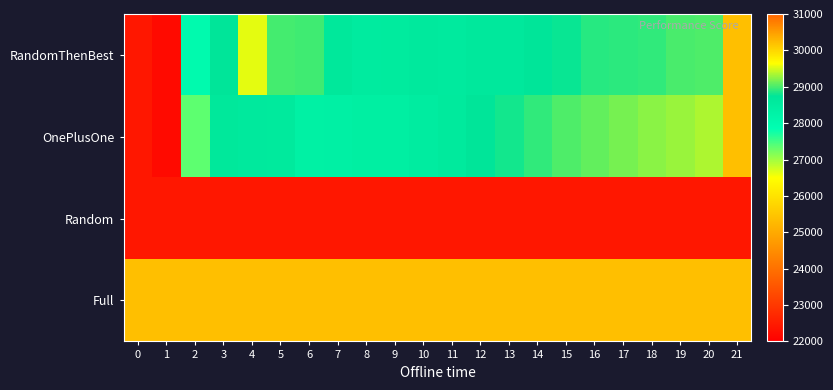

What is the total value across all series at 5?

110197.5